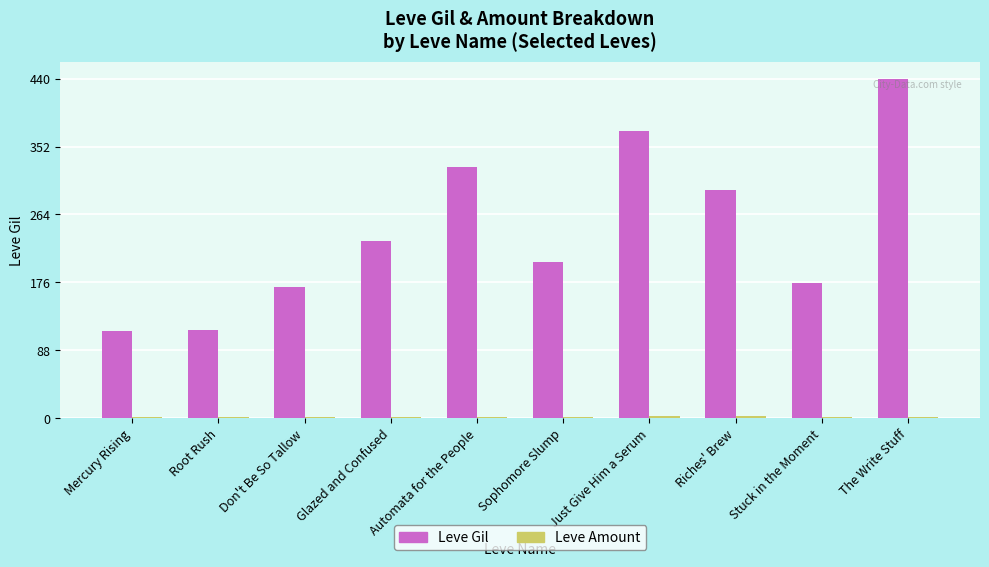

At which label does Leve Gil reach its peak?

The Write Stuff